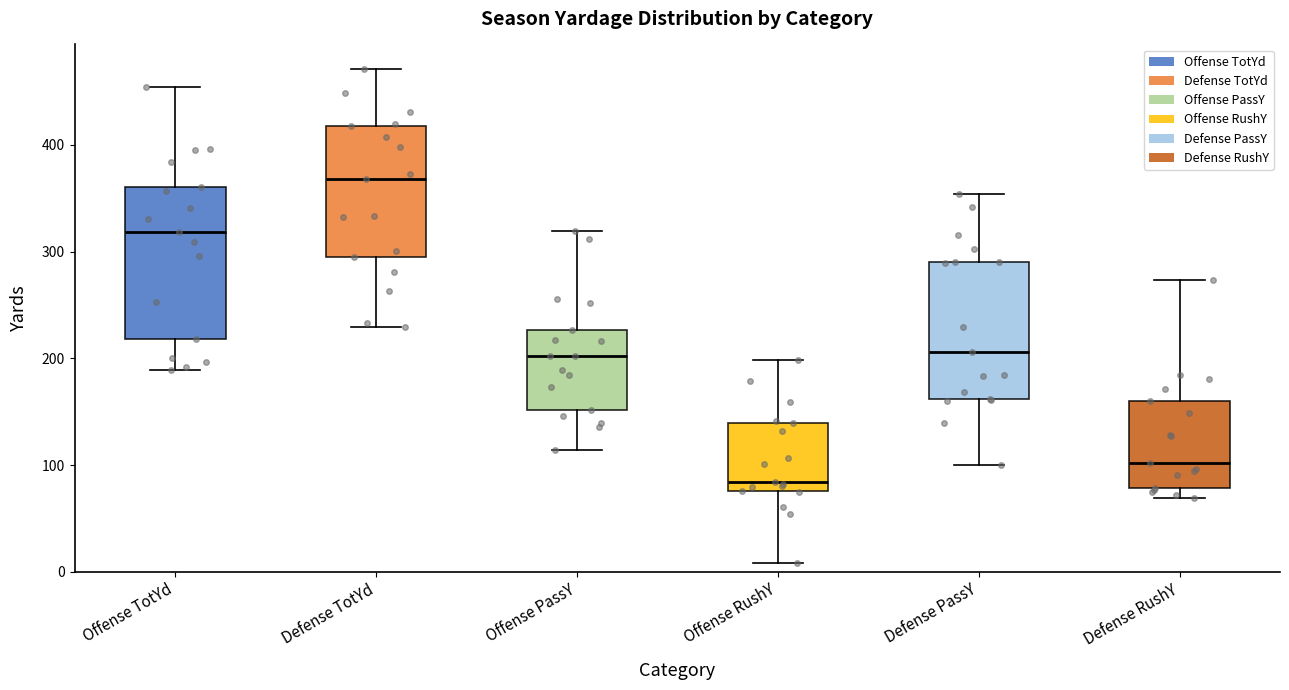

Comparing the boxes themselves (not the whiskers), which one is the tallest?

Offense TotYd